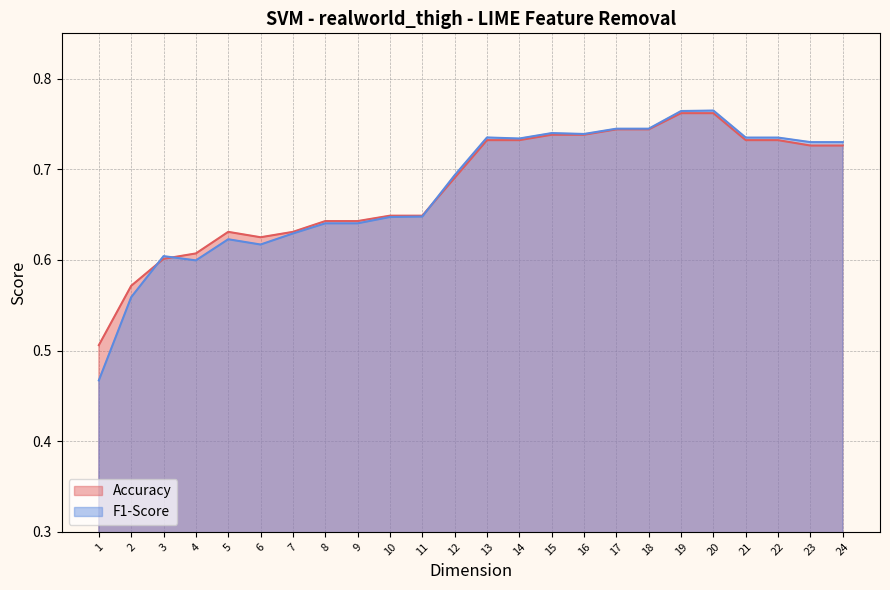

Which series changed the most between 23 and 1?

F1-Score